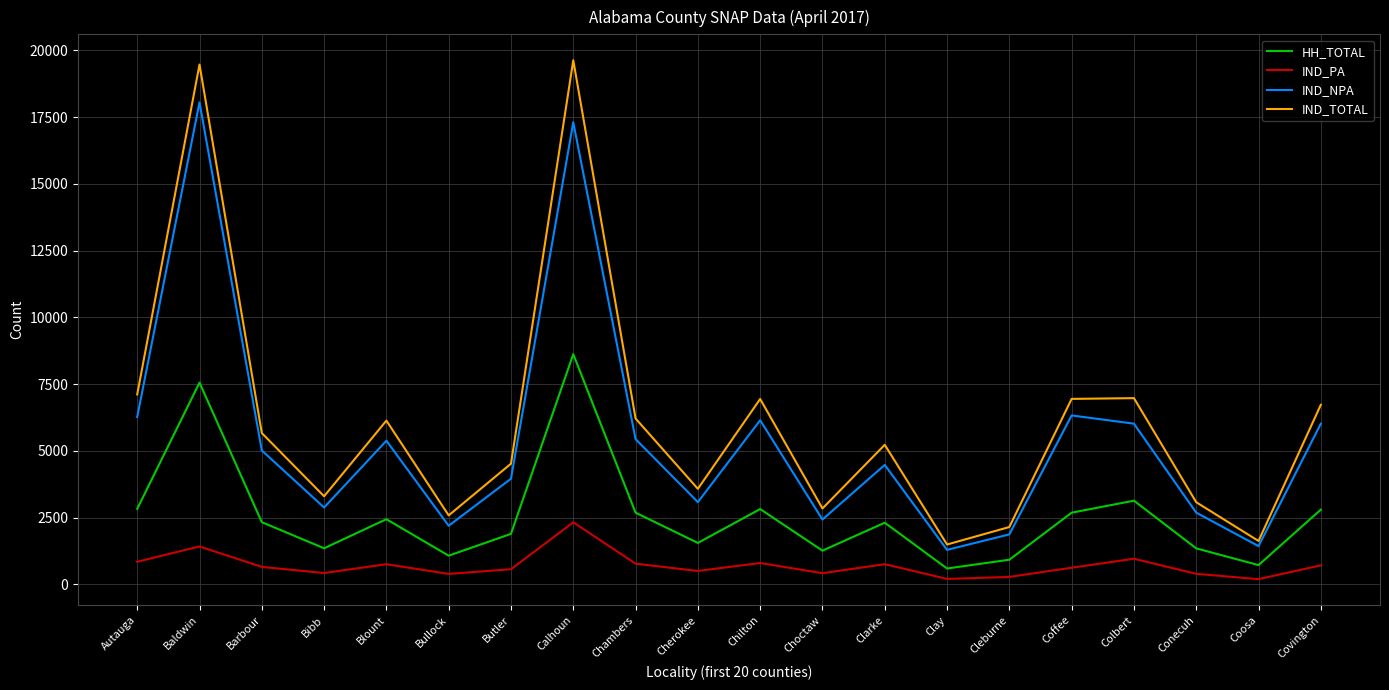

The value of IND_NPA at Chilton is 10352. True or false?

False